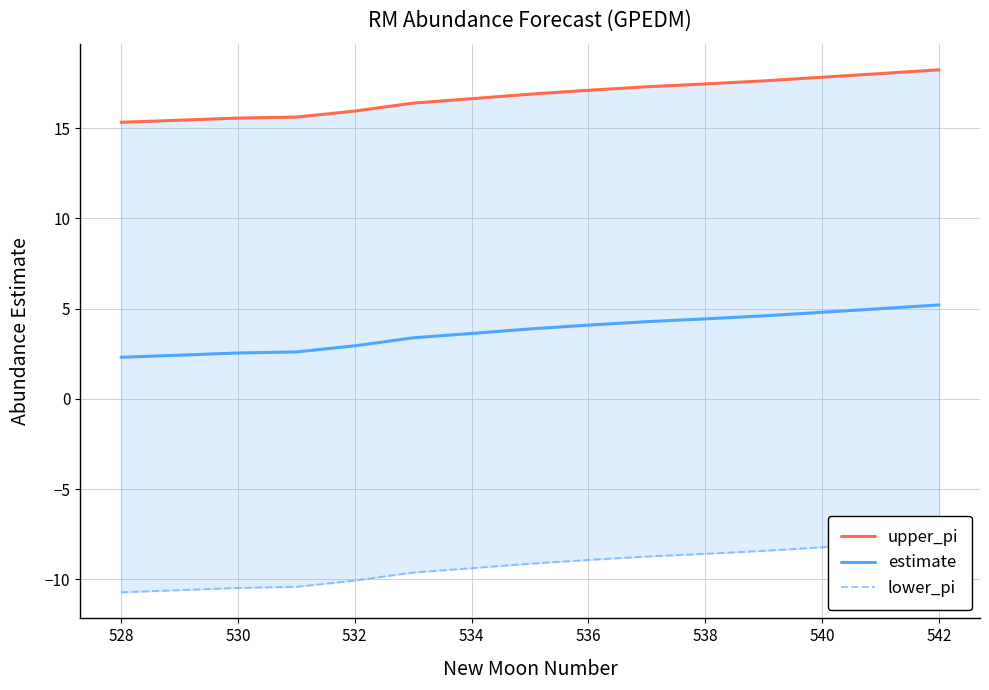

What are all the series names shown in the legend?

upper_pi, estimate, lower_pi